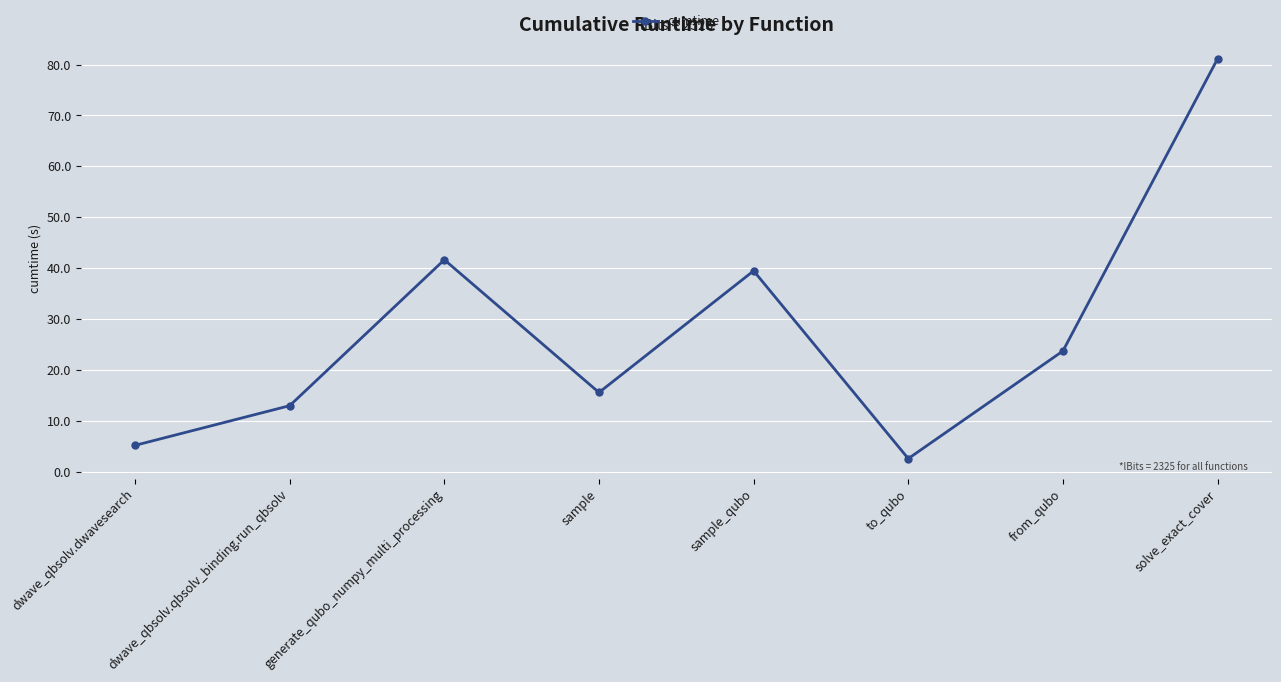

What is the difference between the maximum and minimum values?

78.5